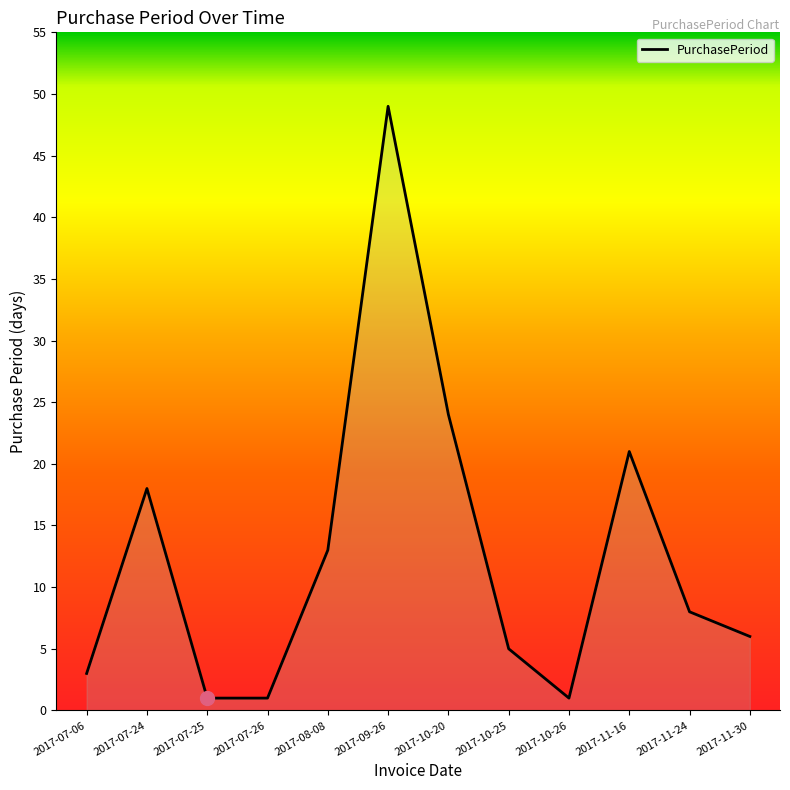

What is the difference between the values at 2017-11-30 and 2017-07-25?

5